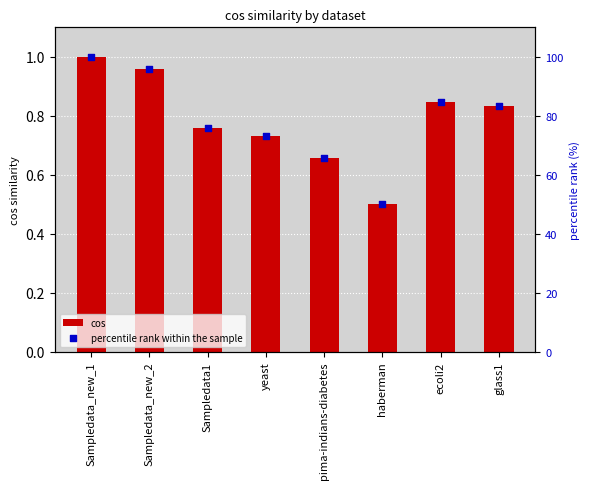

At how many categories does at least one series exceed 63?

7